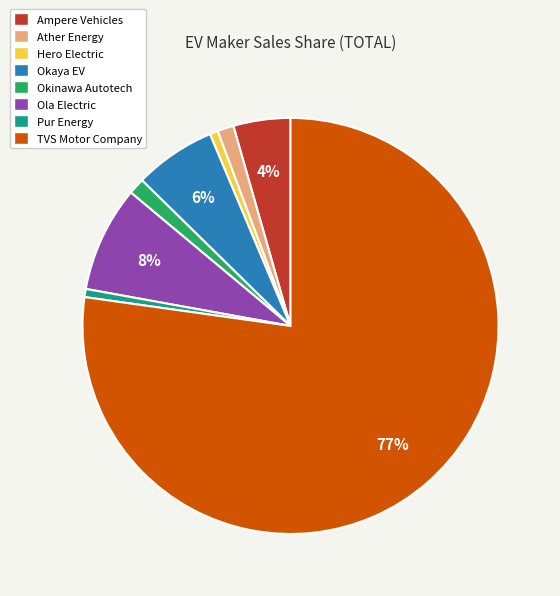

Combined, do Okaya EV and Ampere Vehicles account for over 50%?

No